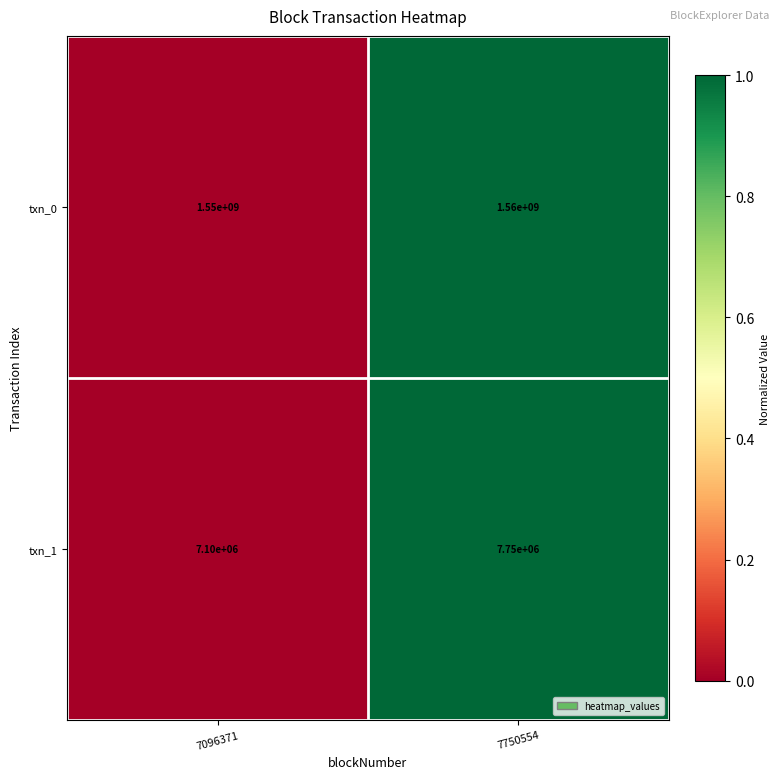

Reading left to right, what are all the values shown in this chart?

txn_0: 1550000000	1560000000
txn_1: 7100000	7750000